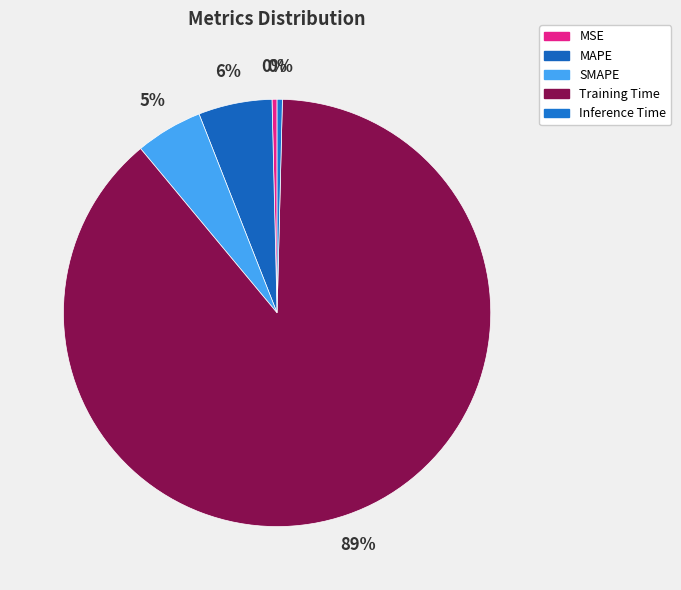

How many segments does this pie chart have?

5